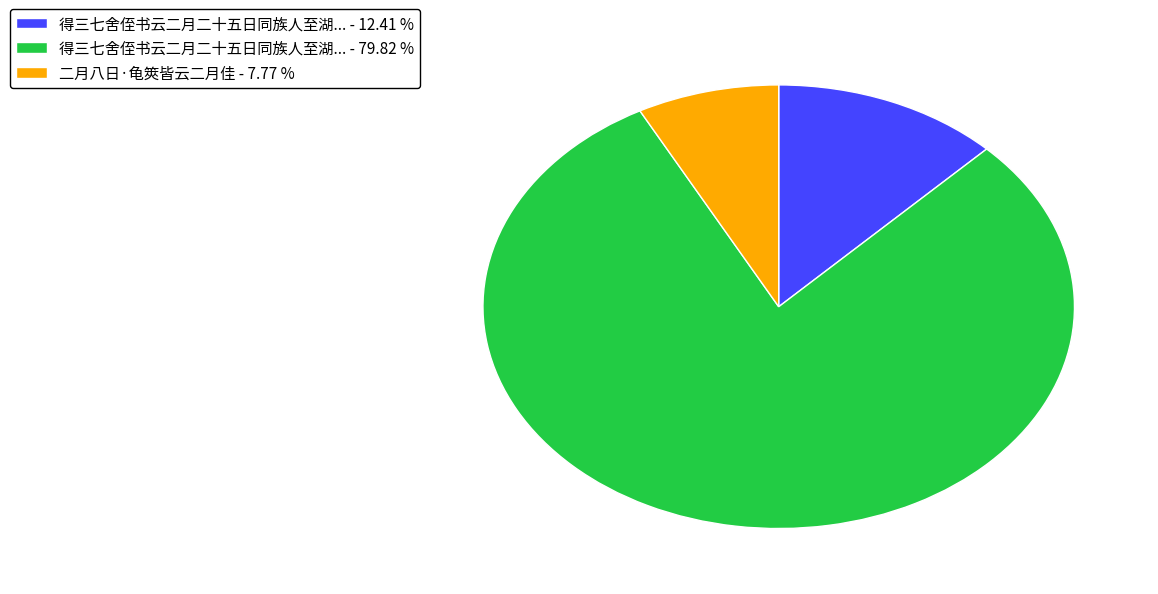

Rank the categories by value from lowest to highest.

二月八日·龟筴皆云二月佳 - 7.77 %, 得三七舍侄书云二月二十五日同族人至湖... - 12.41 %, 得三七舍侄书云二月二十五日同族人至湖... - 79.82 %